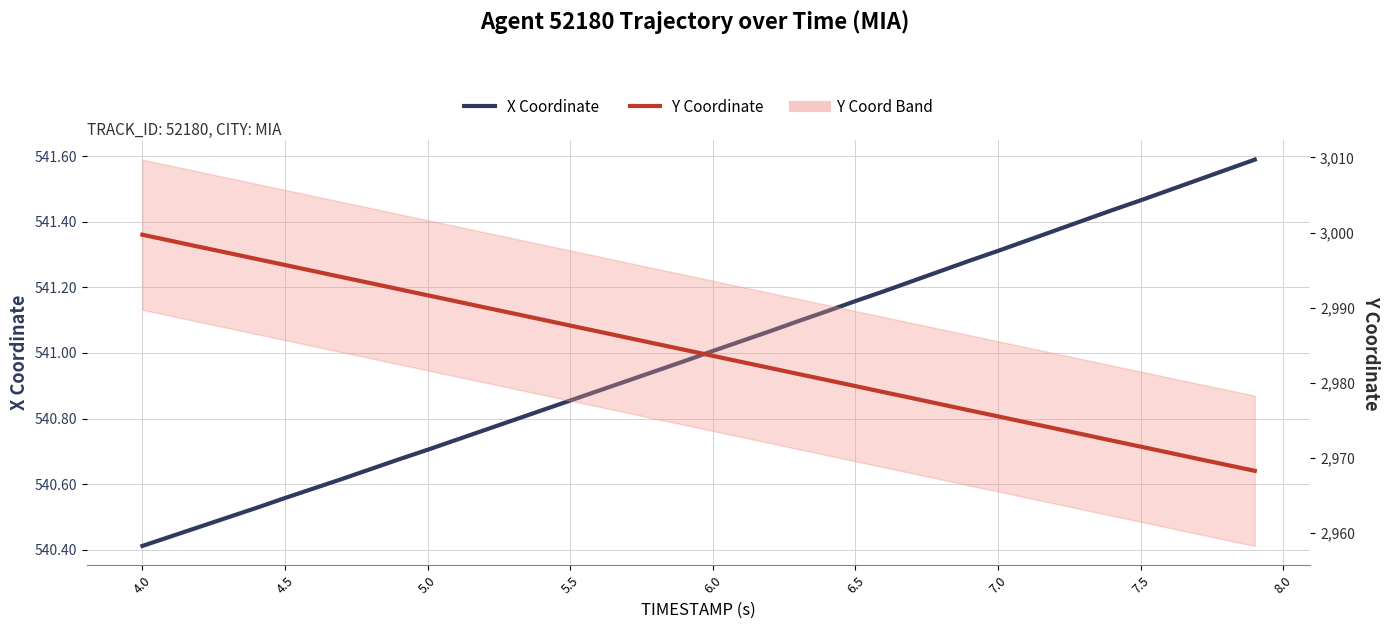

What is the difference between the maximum and second lowest values in the Y Coordinate series?

30.6